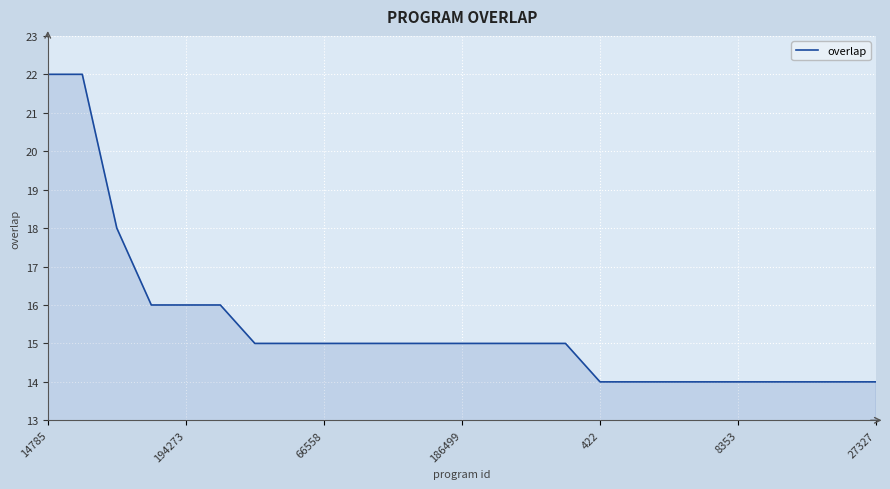

What is the difference between the maximum and second lowest values?

8